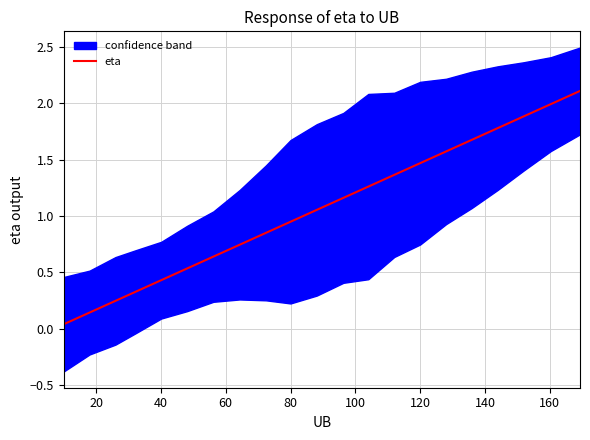

True or false: eta has a value of 1.5 at 120.

True